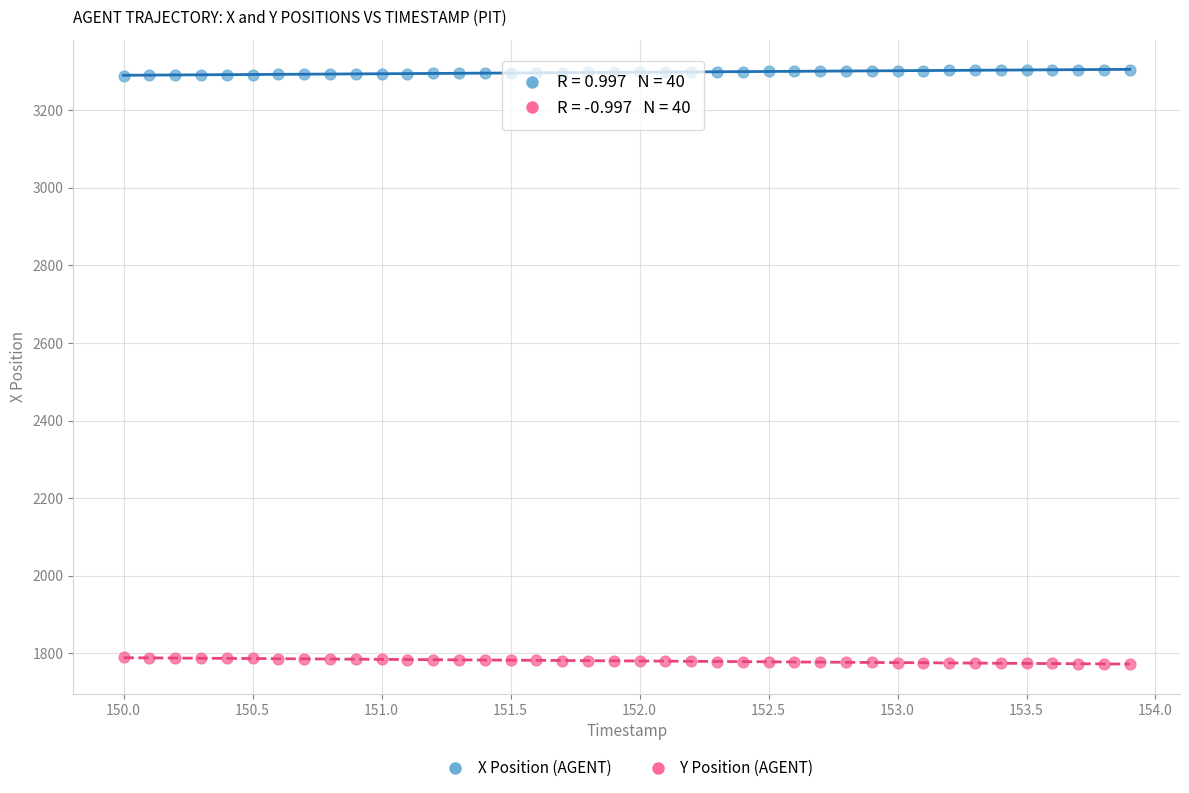

Which series reaches the maximum Y coordinate?

X Position (AGENT)